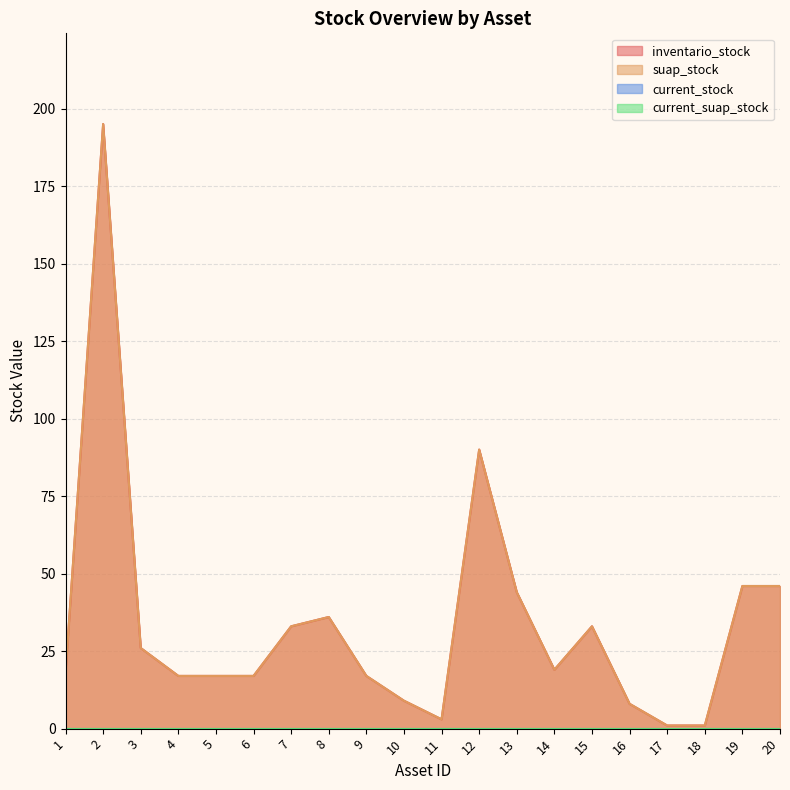

Where is the first local maximum for inventario_stock?

2